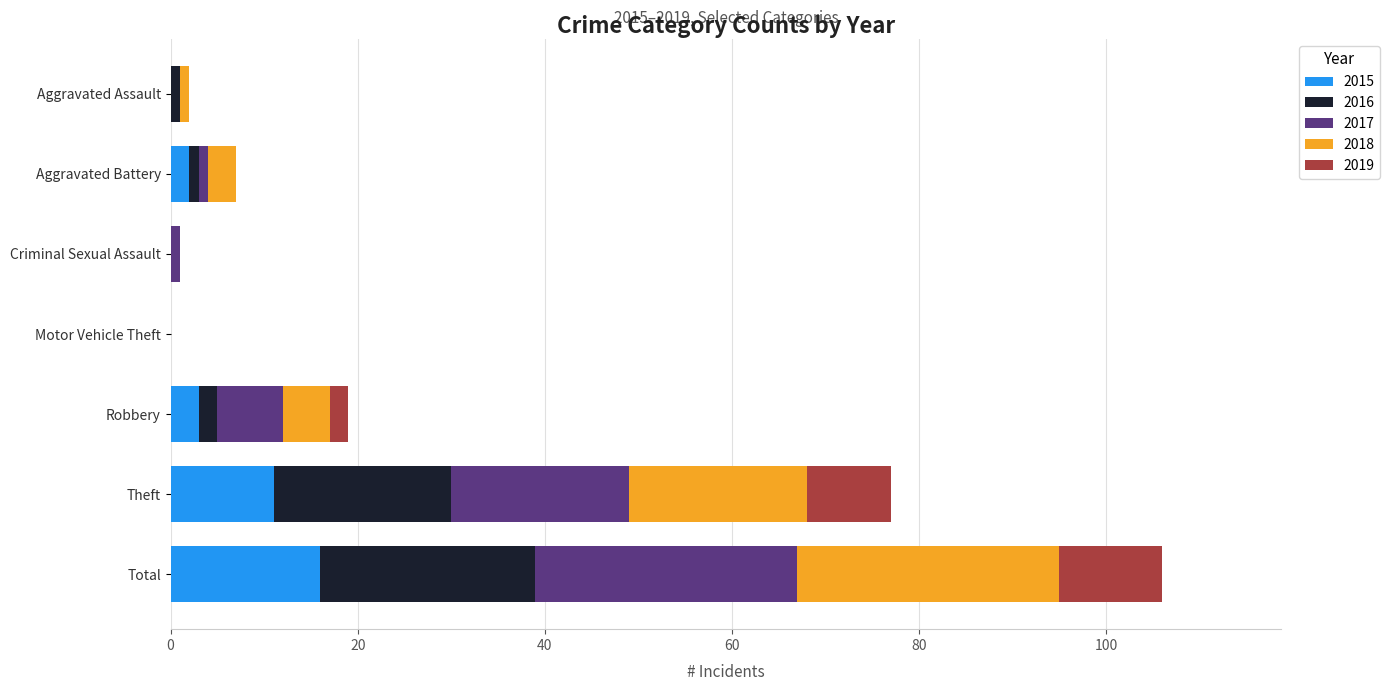

How many series are shown in this chart?

5